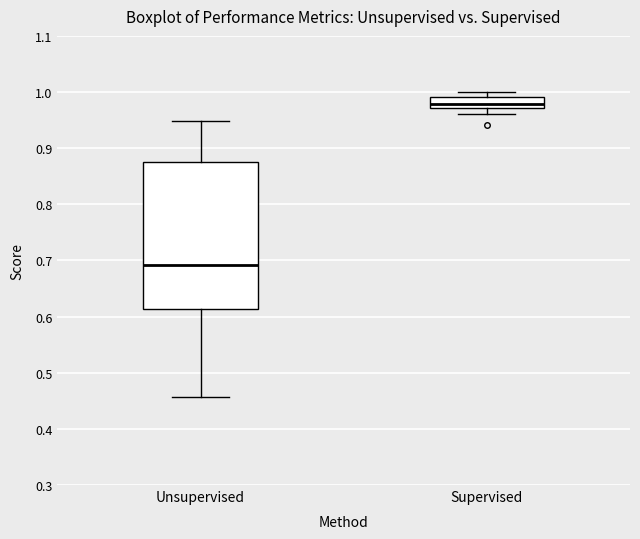

Which box has the lowest median line?

Unsupervised